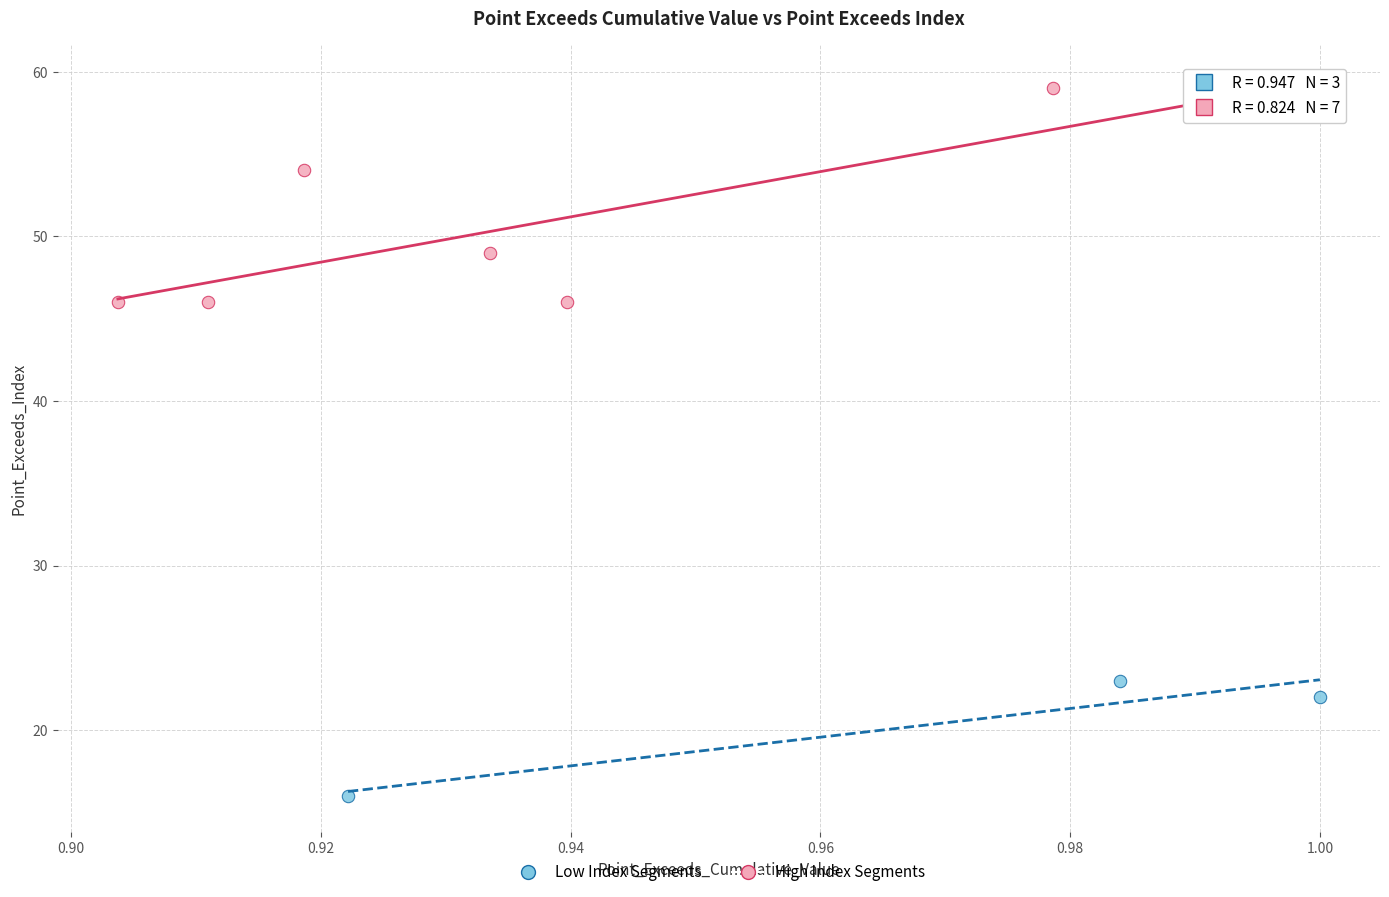

Which series has the widest spread of Y values?

High Index Segments